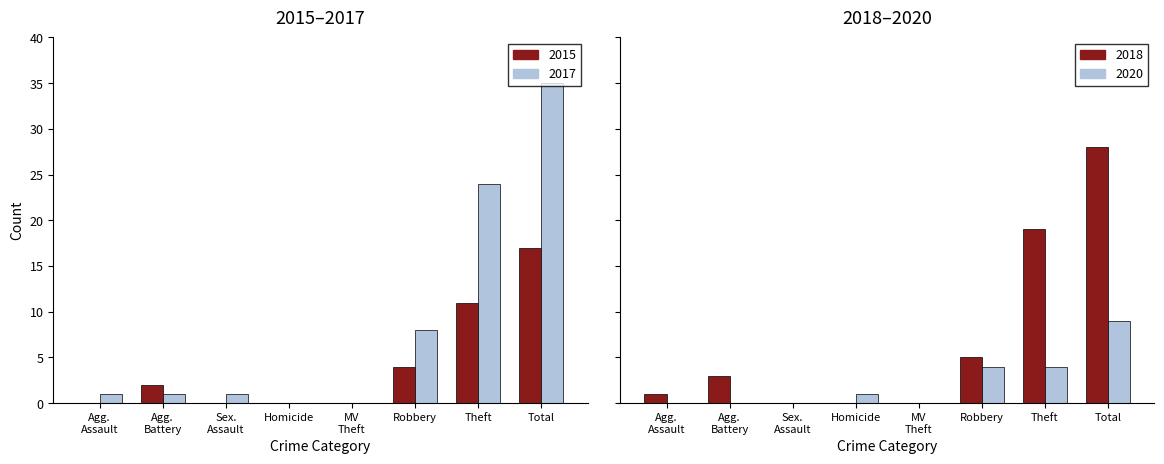

What is the label of the 5th bar from the right?

Homicide